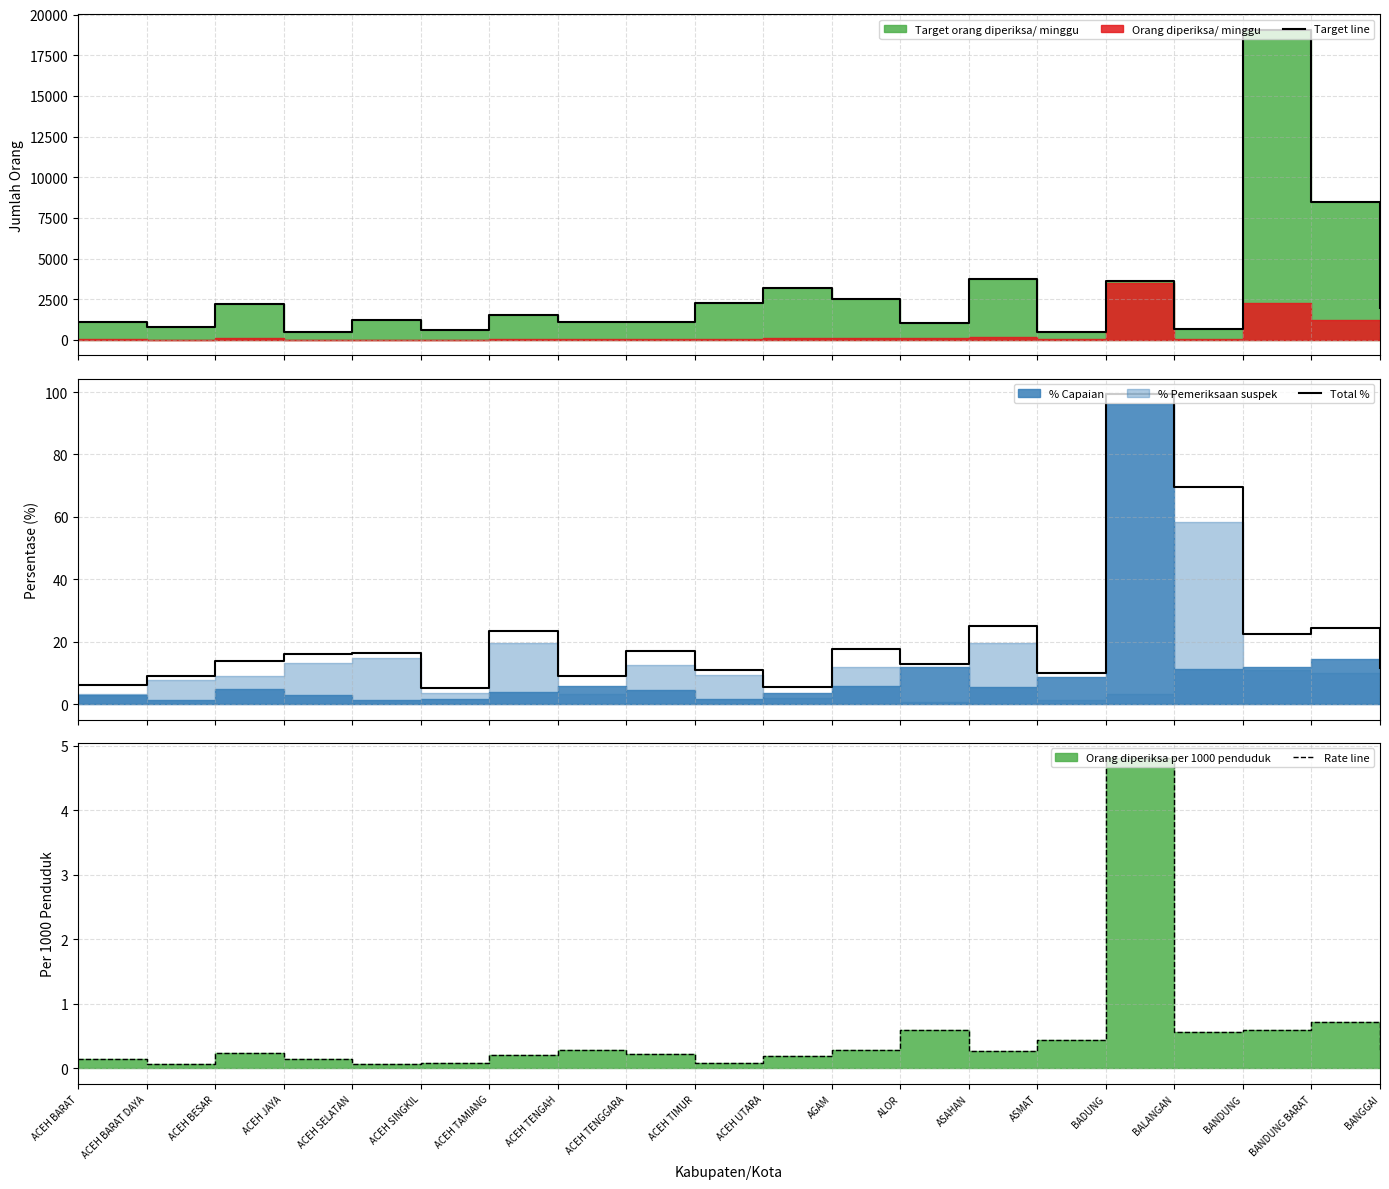

Which label corresponds to the smallest value in the chart?

ACEH BARAT DAYA